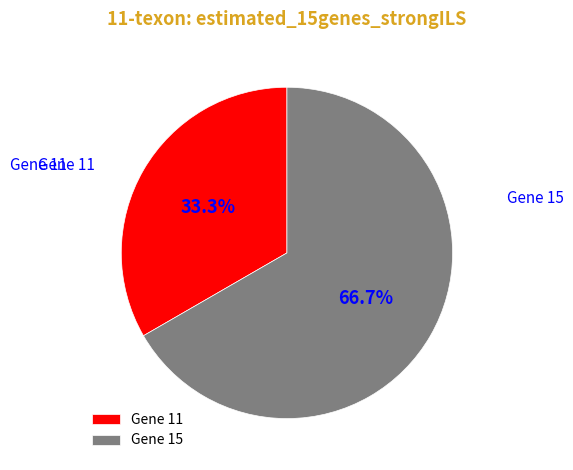

Does any single category account for the majority?

Yes